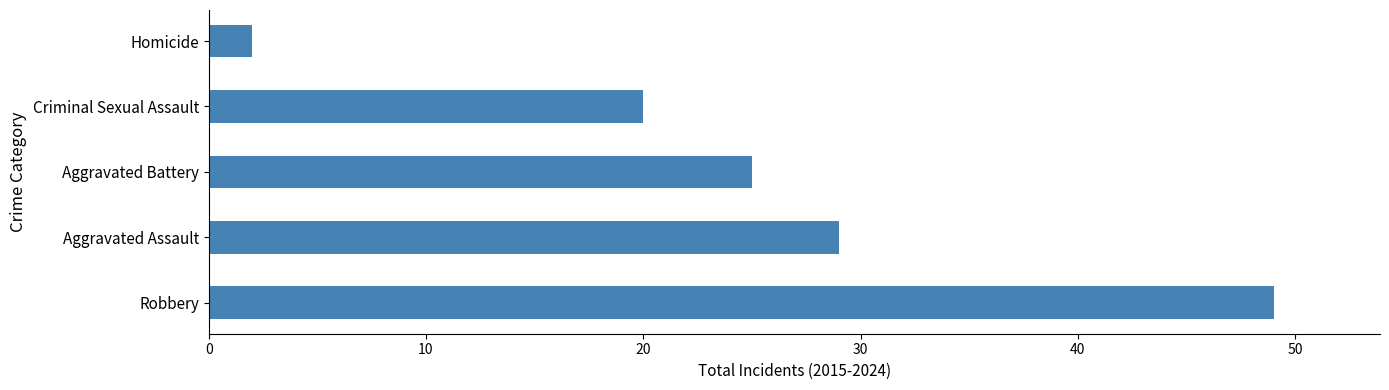

At which category does the chart reach its minimum across all series?

Homicide